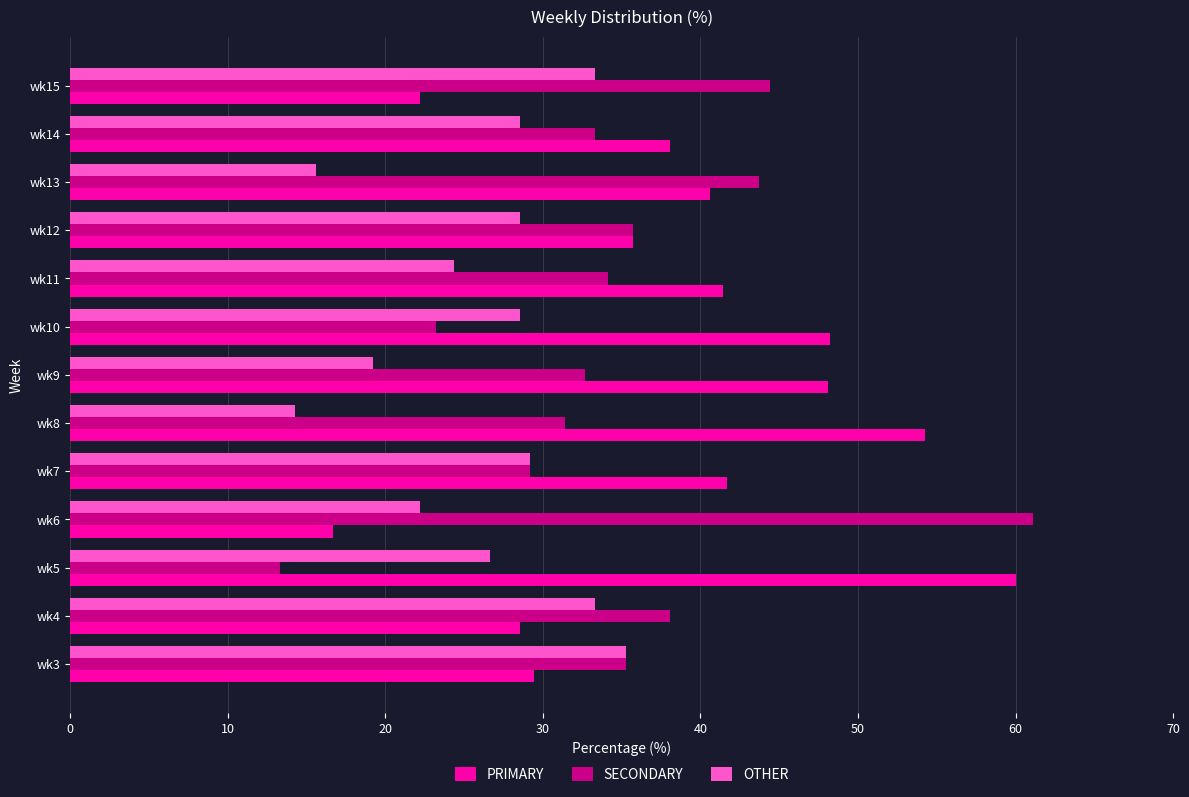

Rank the series by their maximum value, from lowest to highest.

OTHER, PRIMARY, SECONDARY